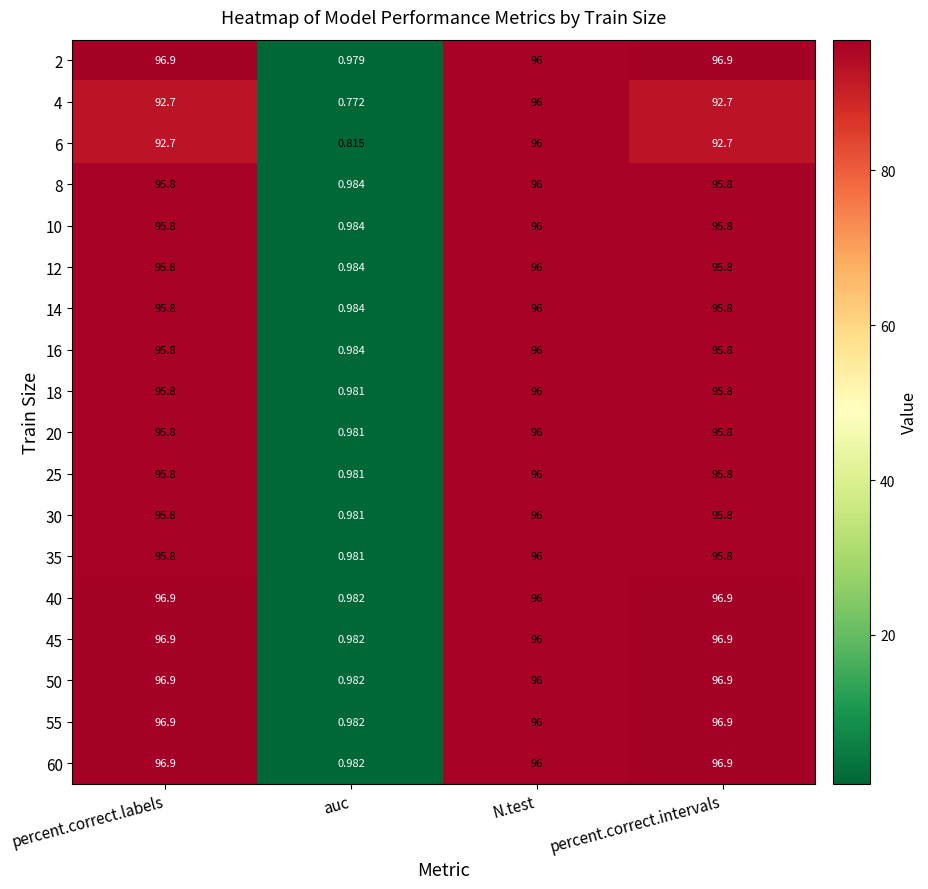

At which label does 10 first exceed 95?

percent.correct.labels